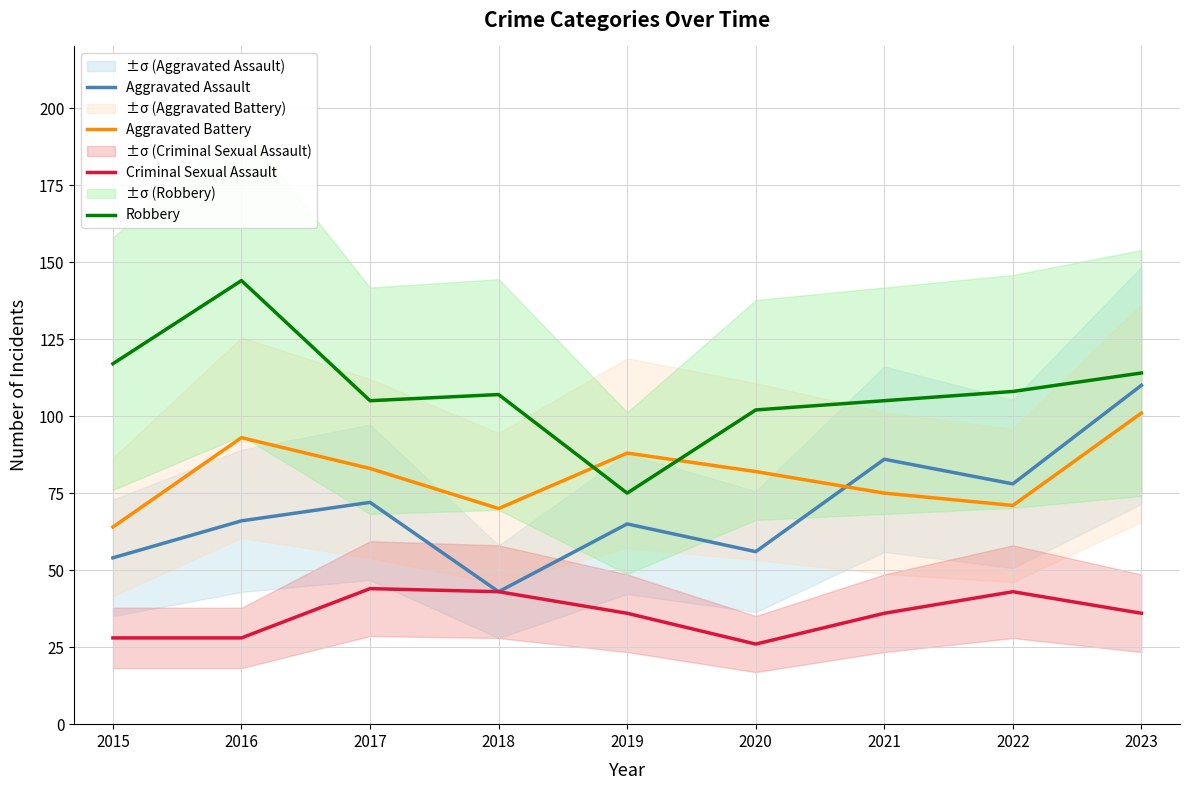

What is the value of the Criminal Sexual Assault point at the 3rd from the left?

44